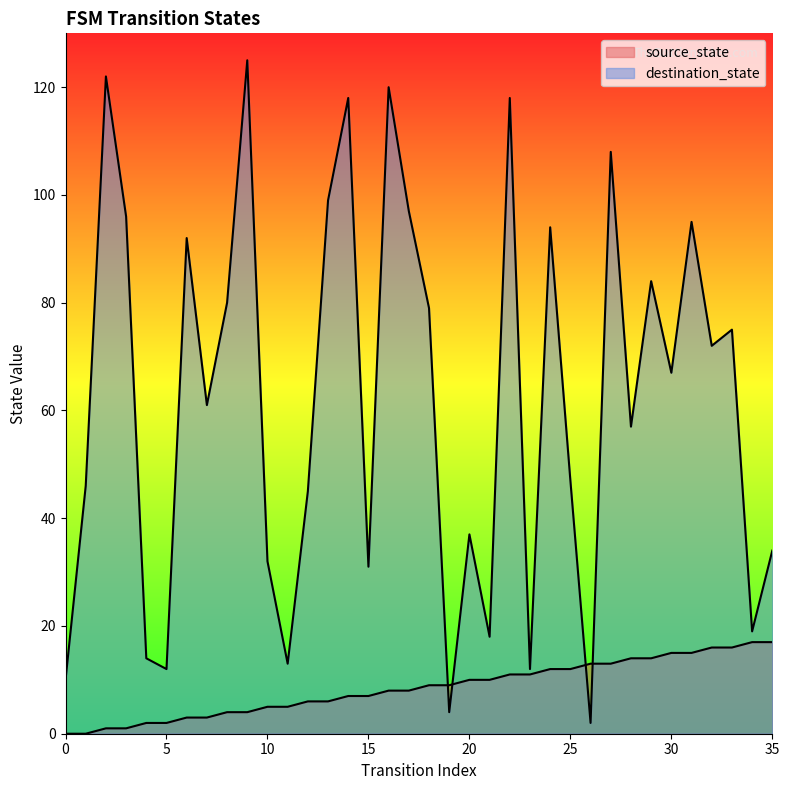

What is the difference between the highest and lowest values at 24?

82